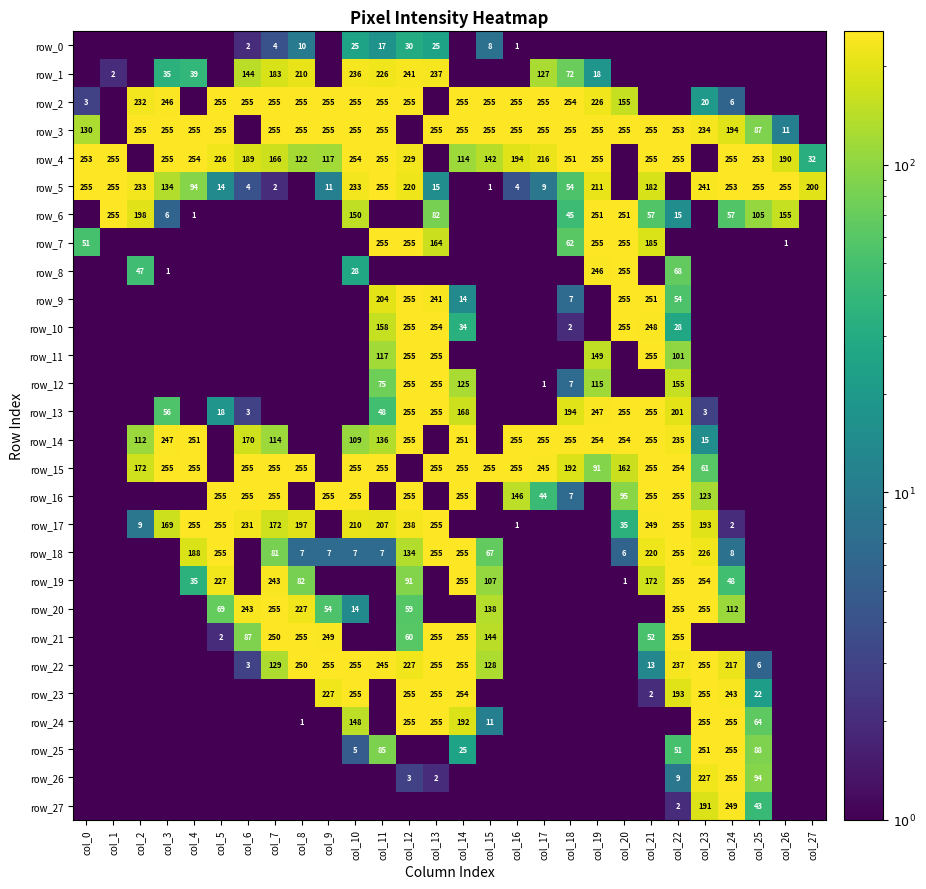

Rank the series by their maximum value, from highest to lowest.

row_2, row_3, row_4, row_5, row_6, row_7, row_8, row_9, row_10, row_11, row_12, row_13, row_14, row_15, row_16, row_17, row_18, row_19, row_20, row_21, row_22, row_23, row_24, row_25, row_26, row_27, row_1, row_0